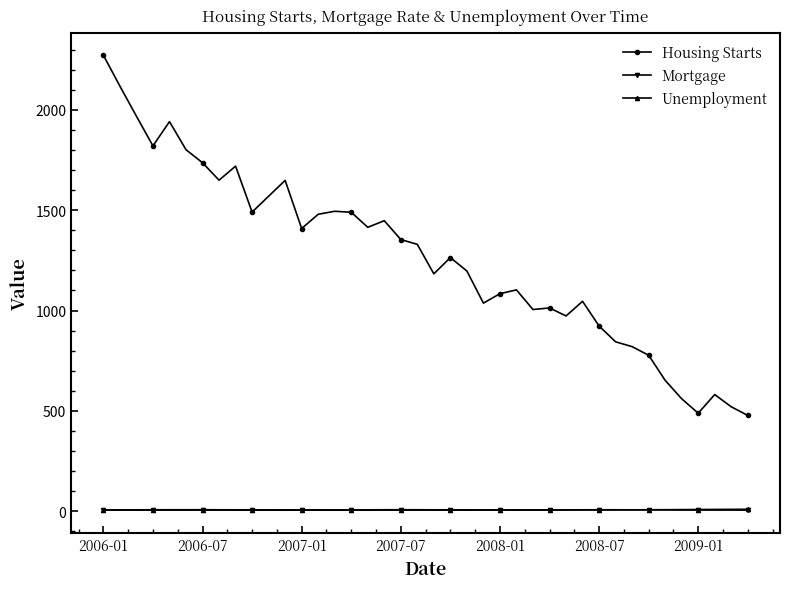

True or false: Mortgage has more than 0 points higher than both neighbors.

True